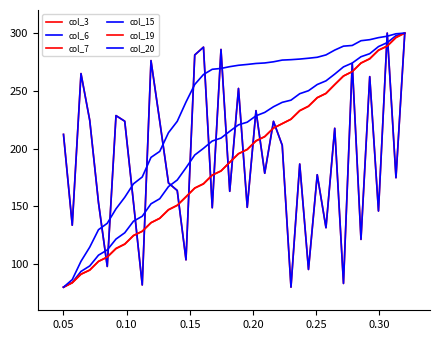

At how many categories does at least one series exceed 221?

33